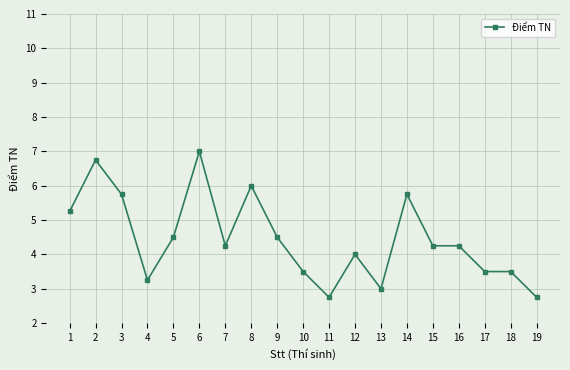

What is the value of the 19th point from the left?

2.8